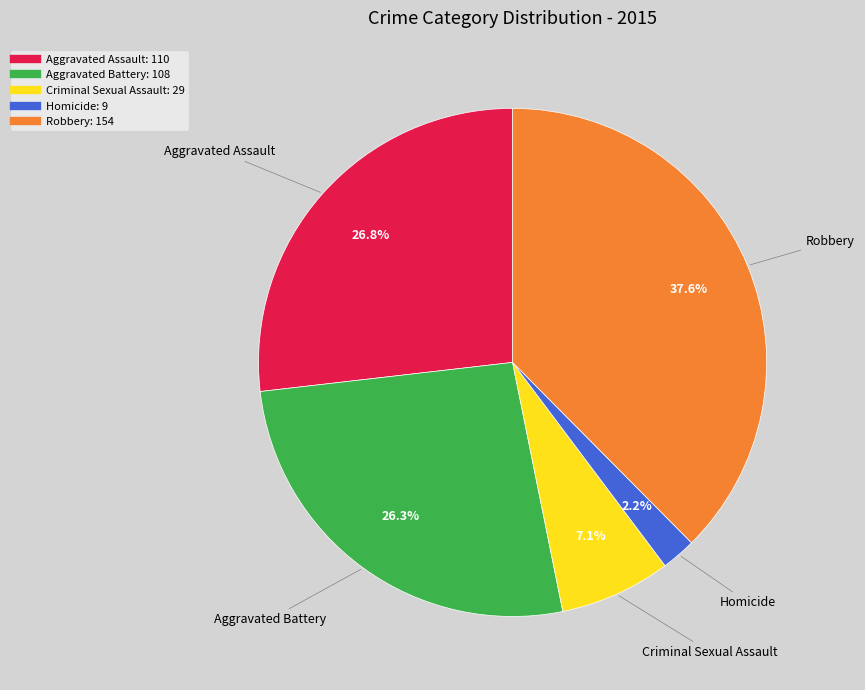

What is the smallest slice in the pie chart?

Homicide